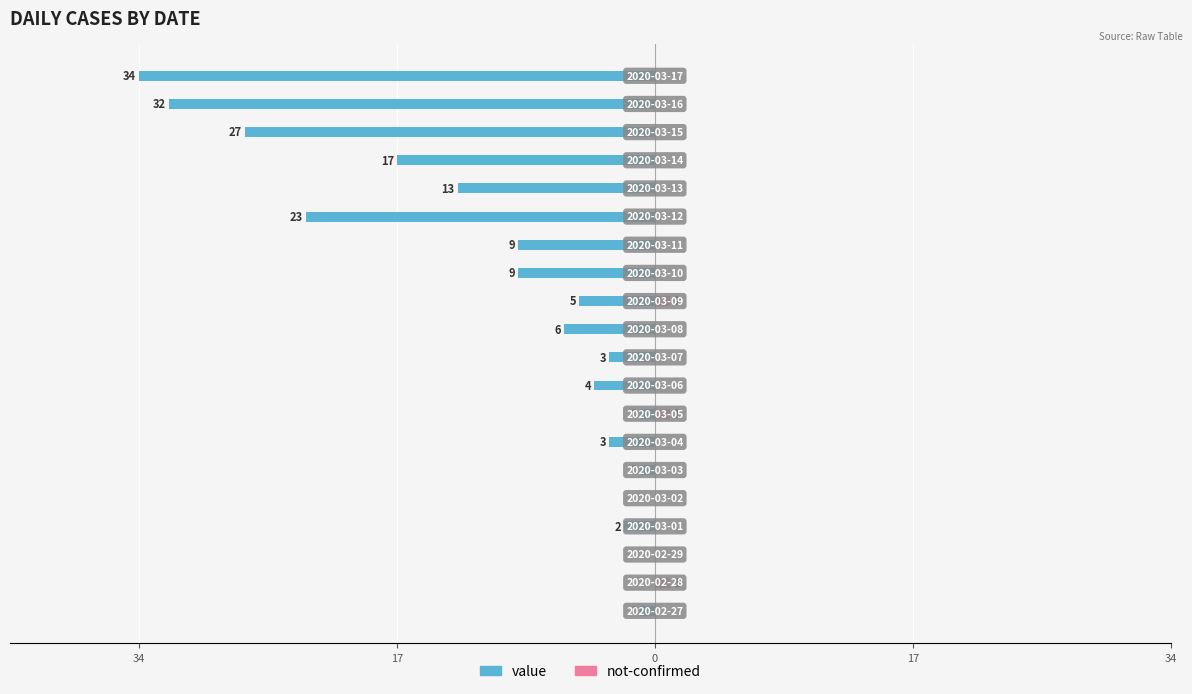

How many values in the not-confirmed series exceed 0?

3